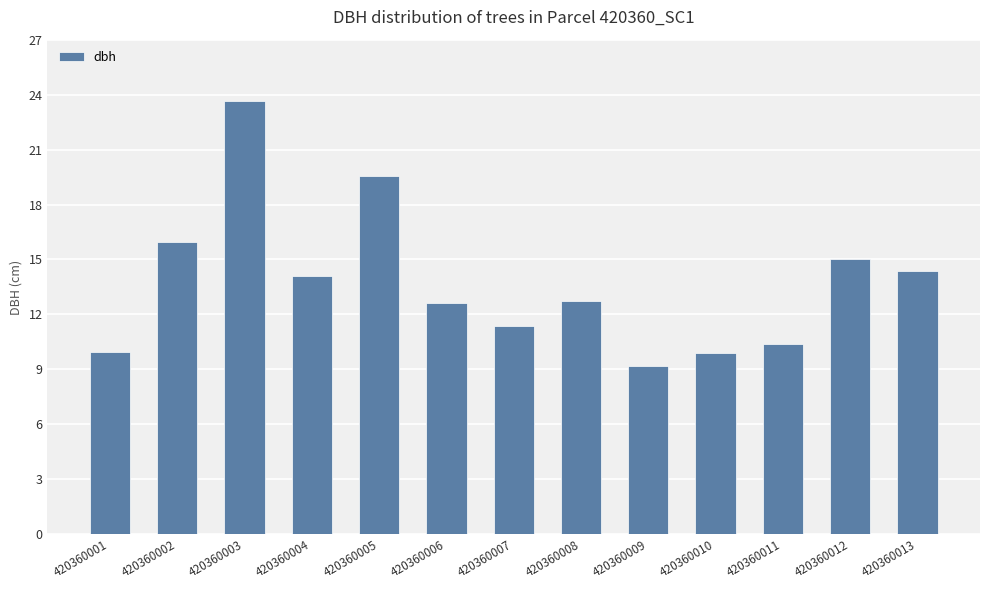

What is the ratio of the value at 420360005 to the value at 420360010?

2.0